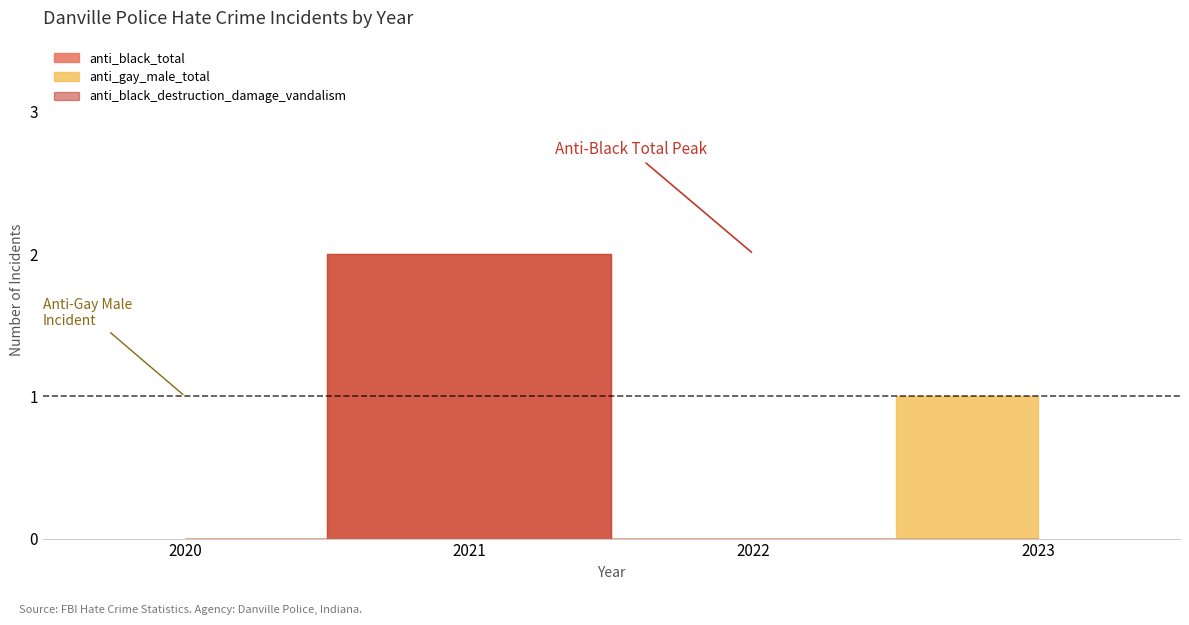

How many interior local peaks does the anti_black_total series have?

1